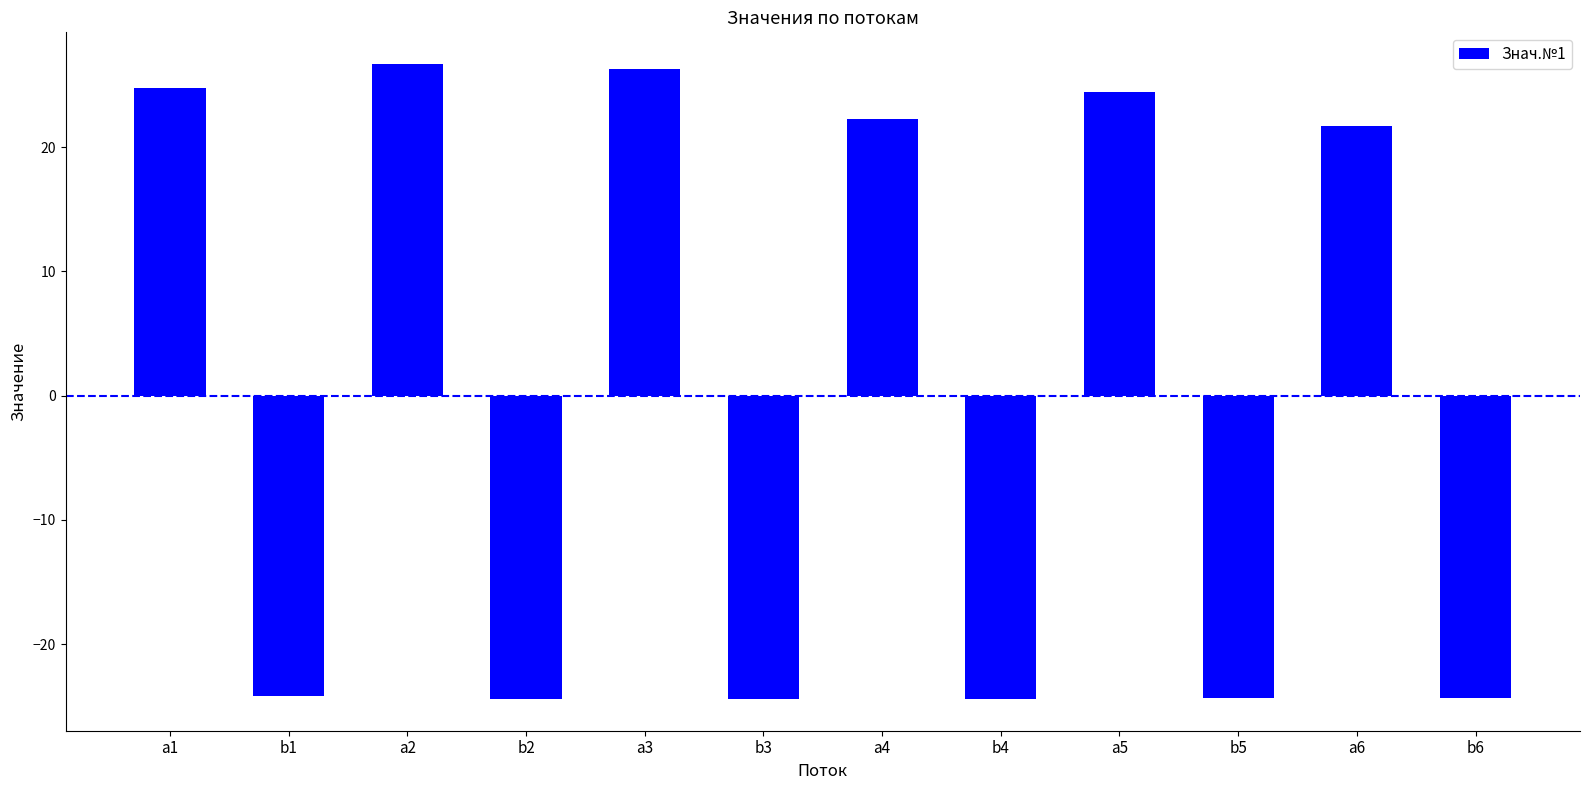

Which has a higher value, a1 or b2?

a1